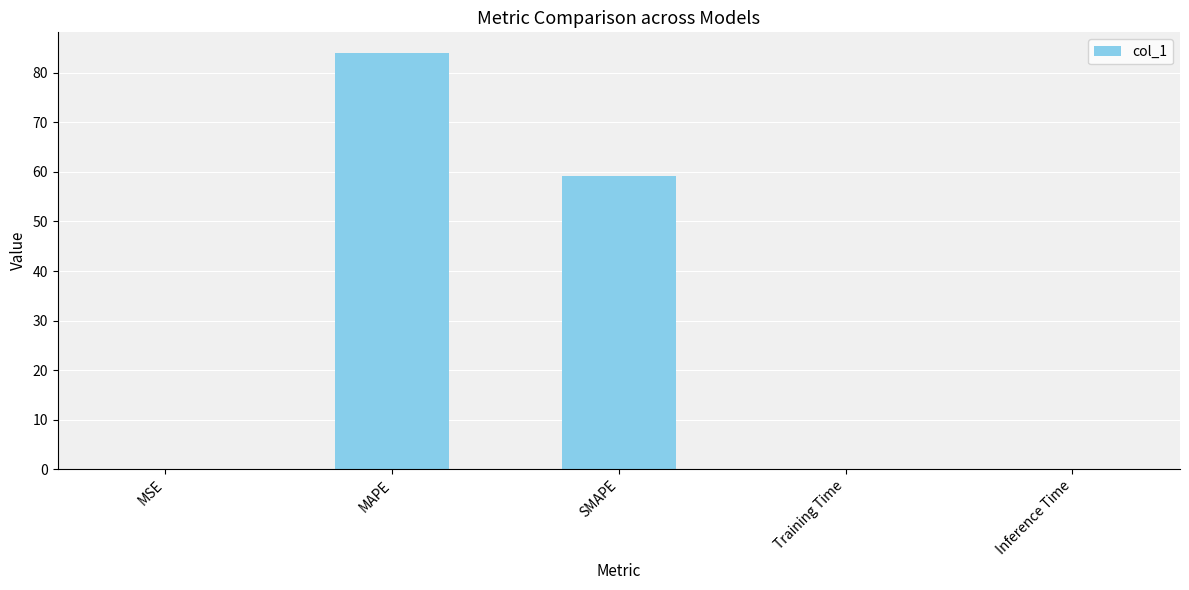

How many categories are shown in the chart?

5